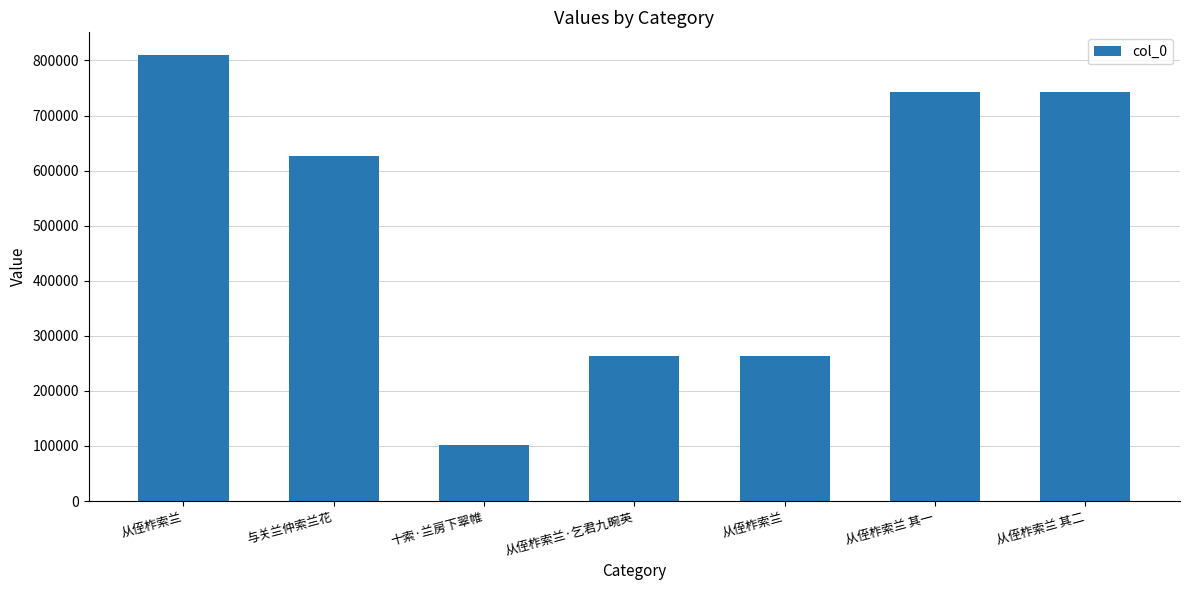

Rank the categories by value from highest to lowest.

从侄柞索兰, 从侄柞索兰 其二, 从侄柞索兰 其一, 与关兰仲索兰花, 从侄柞索兰·乞君九畹英, 从侄柞索兰, 十索·兰房下翠帷